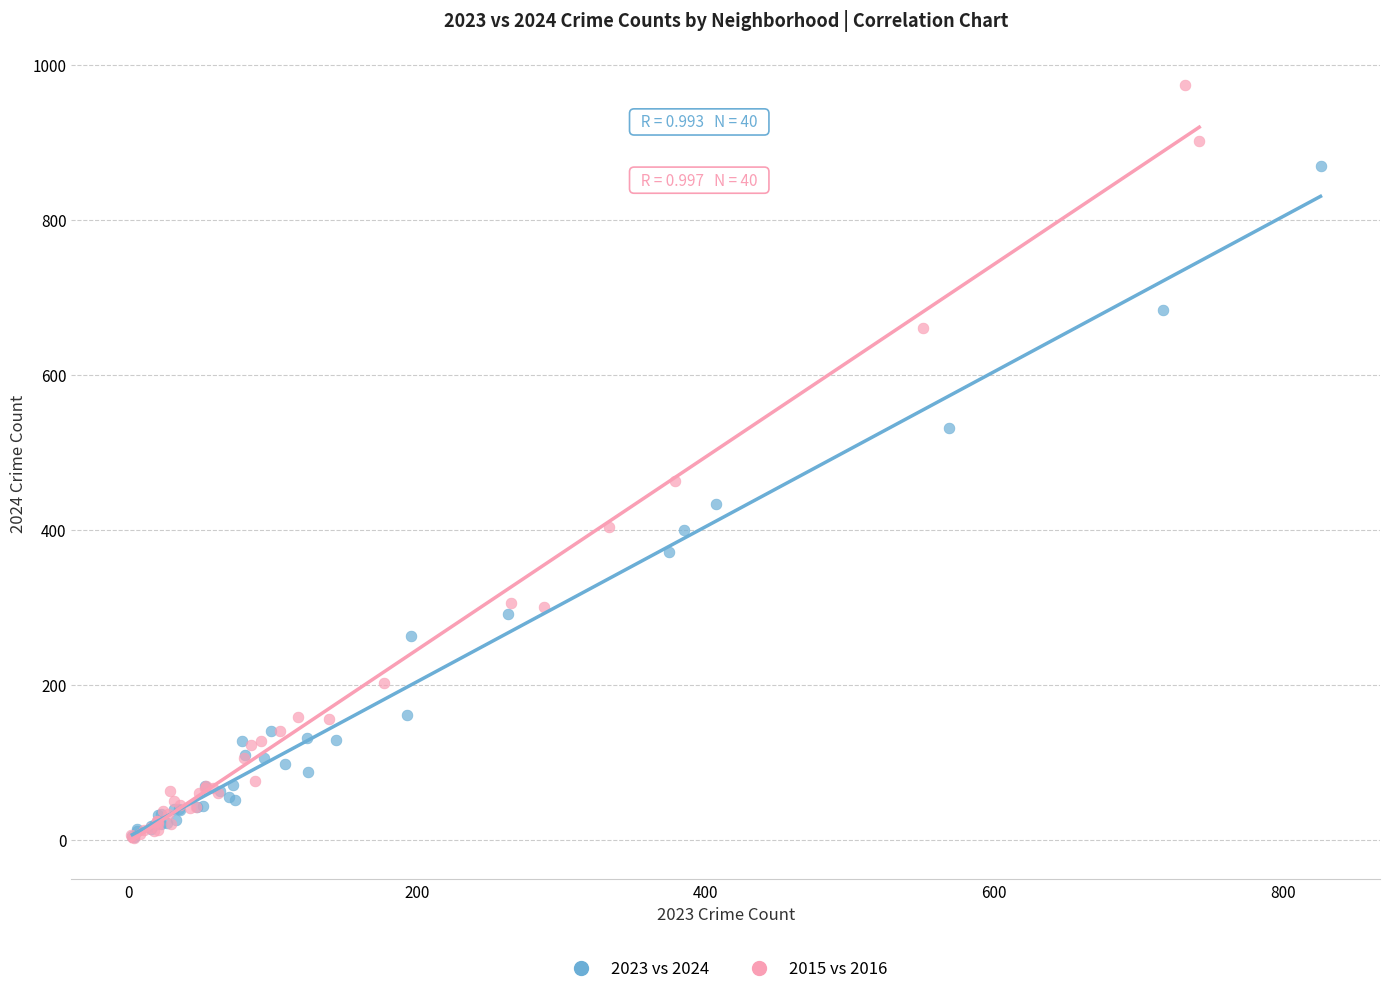

What are all the series names shown in the legend?

2023 vs 2024, 2015 vs 2016